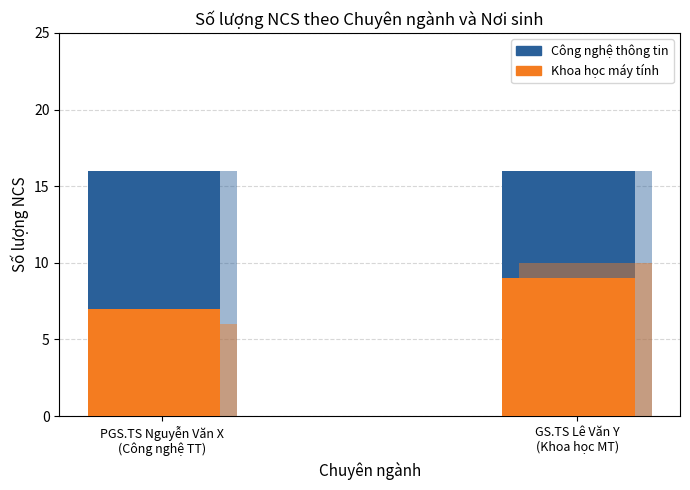

List the labels in order of Công nghệ thông tin value, smallest first.

PGS.TS Nguyễn Văn X
(Công nghệ TT), GS.TS Lê Văn Y
(Khoa học MT)